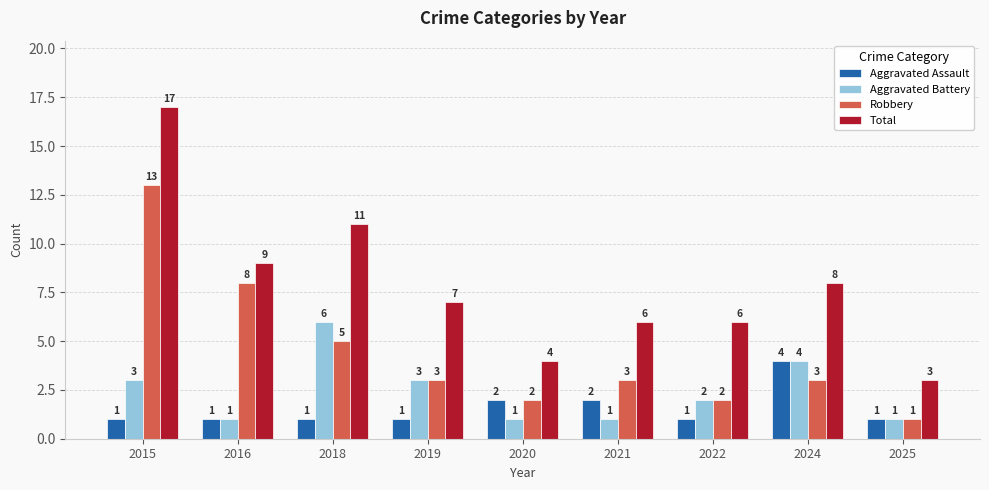

What are all the series names shown in the legend?

Aggravated Assault, Aggravated Battery, Robbery, Total